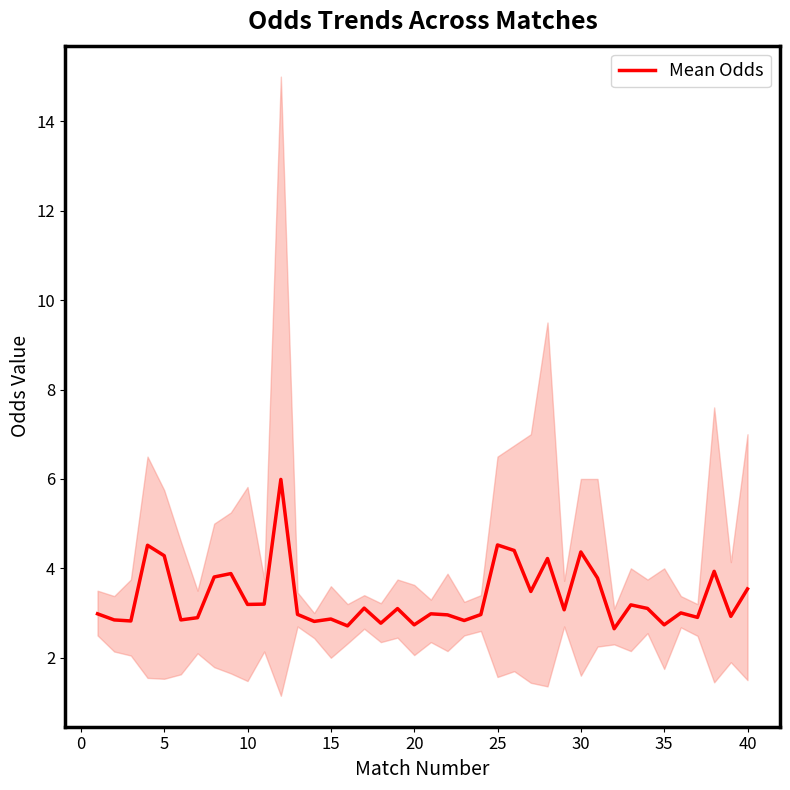

The Mean Odds series shows 1.5 at 15. True or false?

False